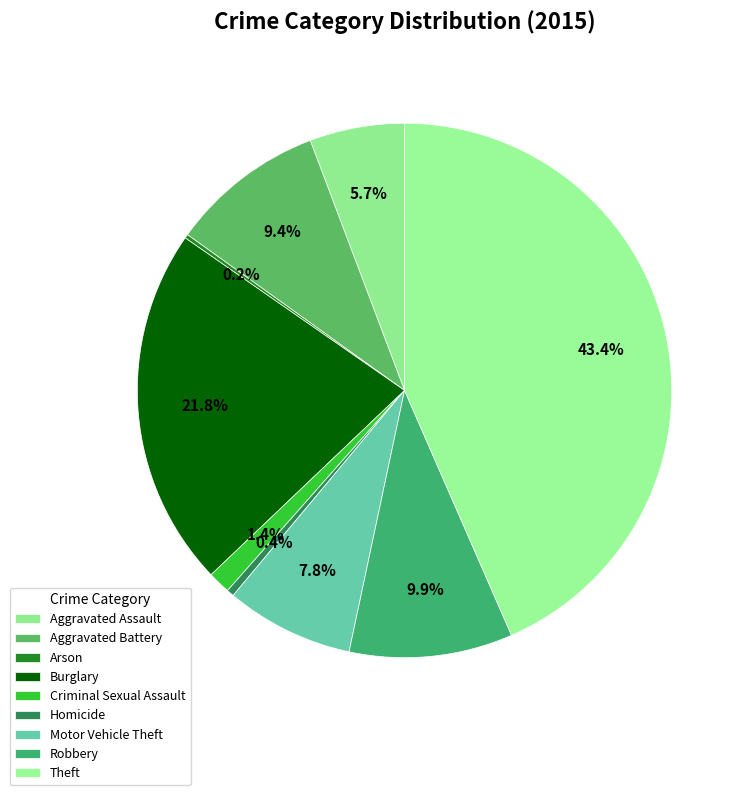

Is it true that Criminal Sexual Assault is 11% of the pie?

False